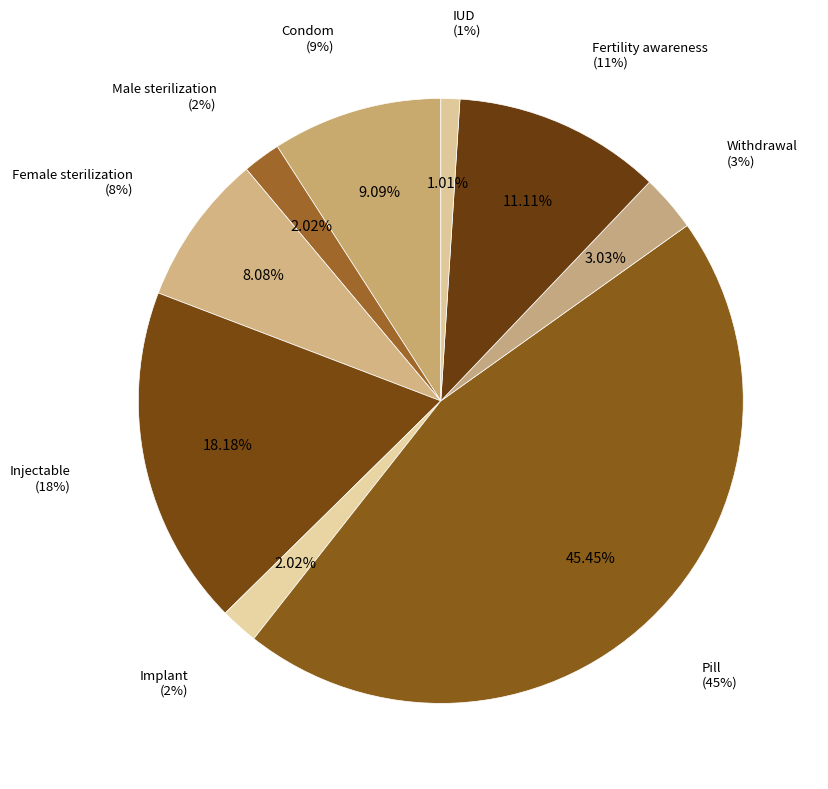

To the nearest percent, what is the difference between the largest and smallest slice percentages?

44%